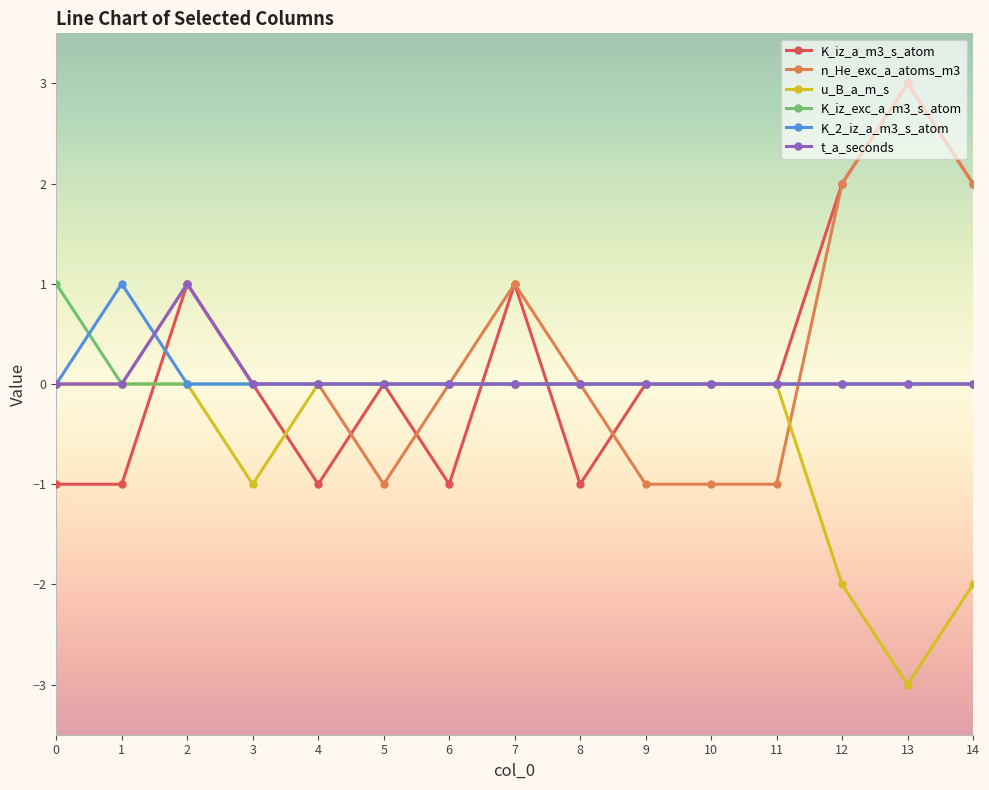

What is the minimum value for K_iz_a_m3_s_atom?

-1